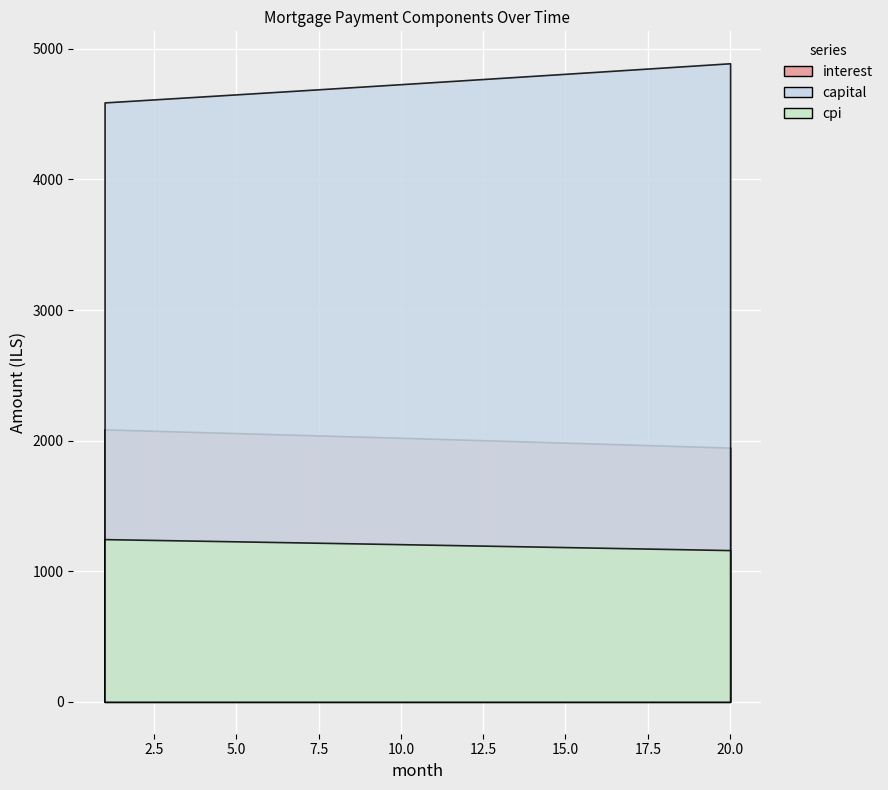

True or false: capital has a value of 2418.1 at 18.

False